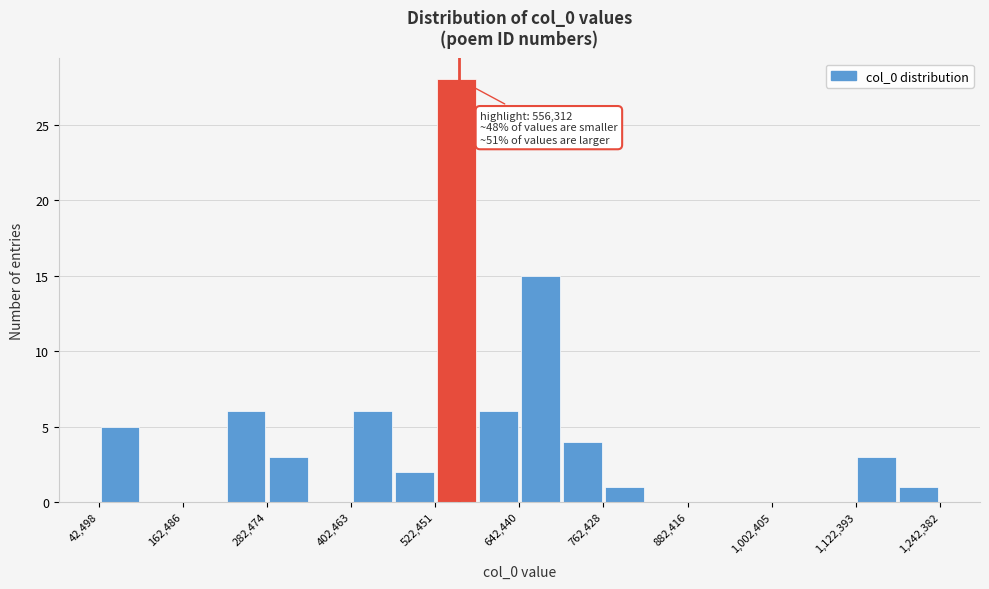

Around what value on the x-axis is the tallest bar? Give the approximate position of its centre, as read against the axis.

560000